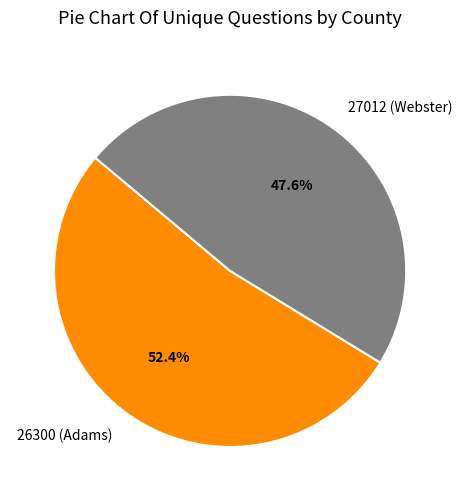

Which slice represents more than half of the pie?

26300 (Adams)